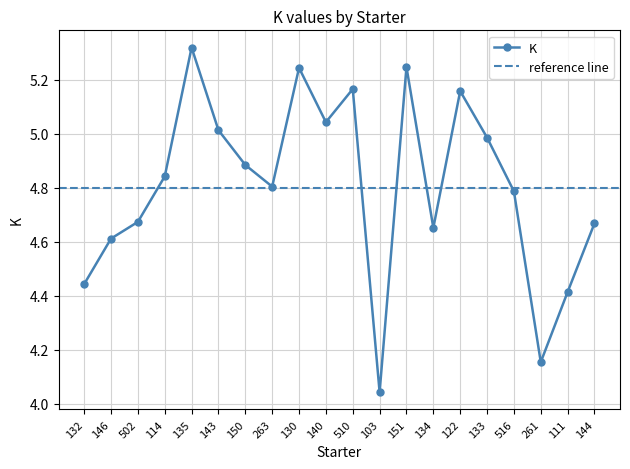

What is the sum of the values at 502 and 146?

9.3